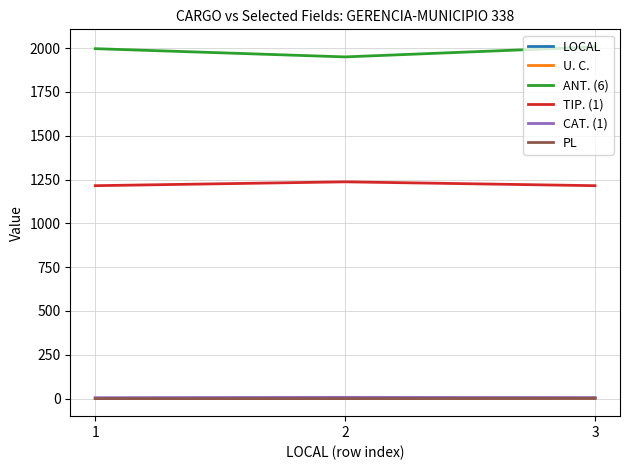

Does the chart display data point markers on the line(s)?

No